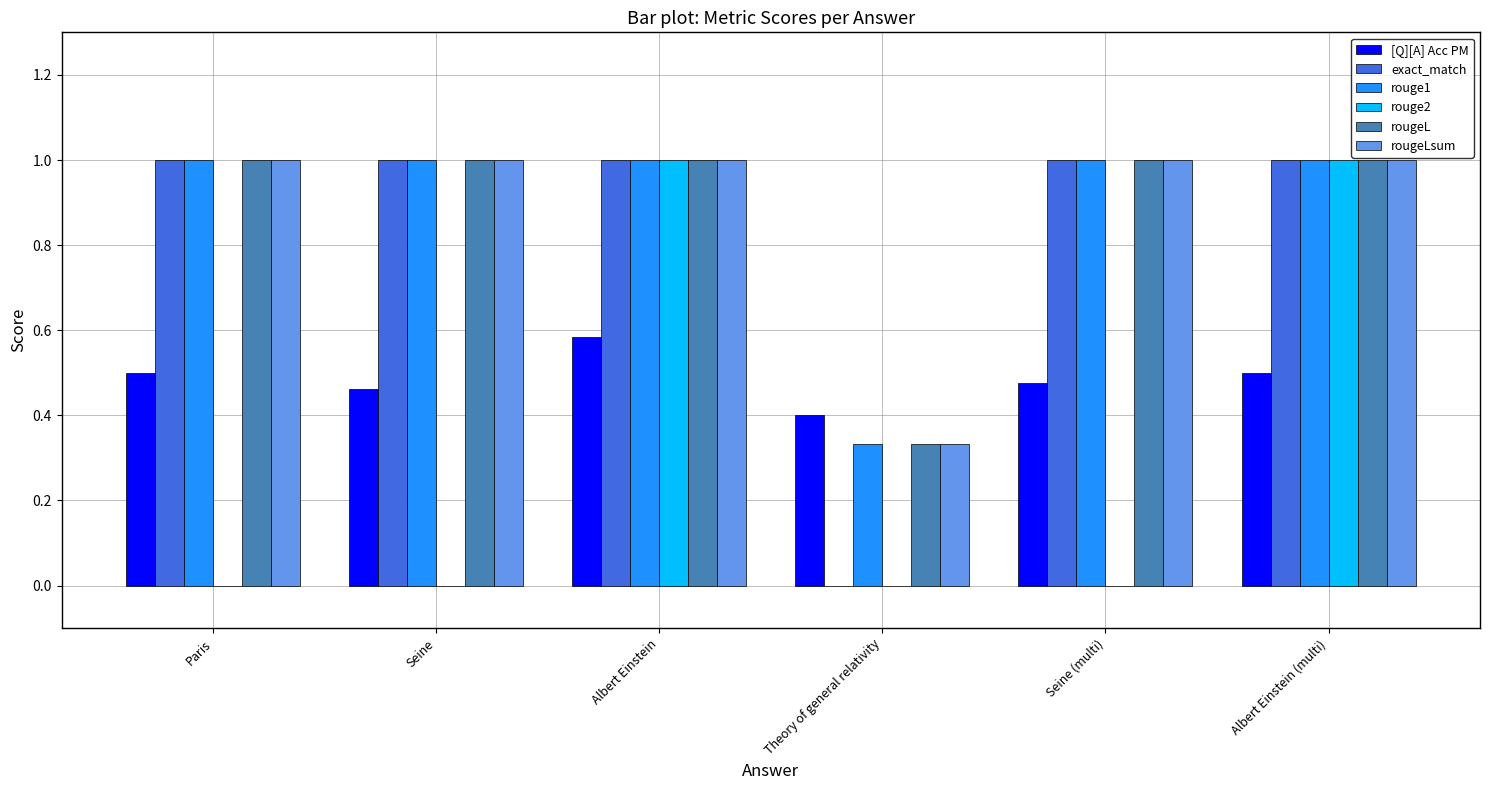

Read the rougeL value at Seine.

1.0